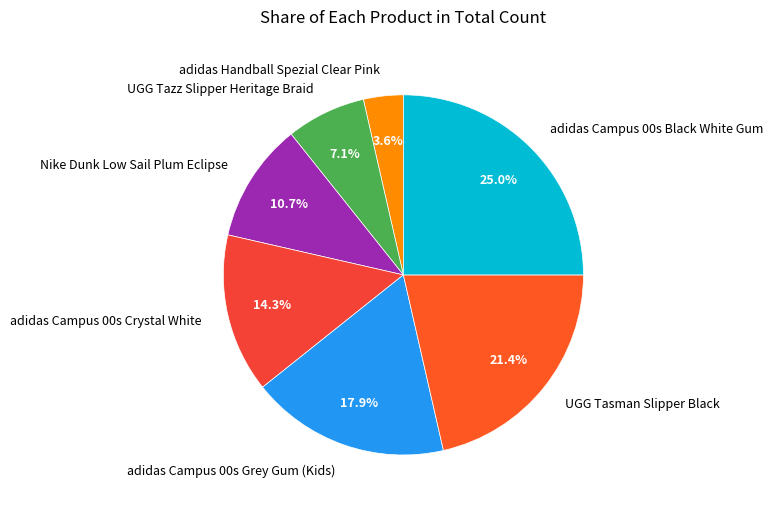

True or false: UGG Tasman Slipper Black accounts for 13% of the total.

False